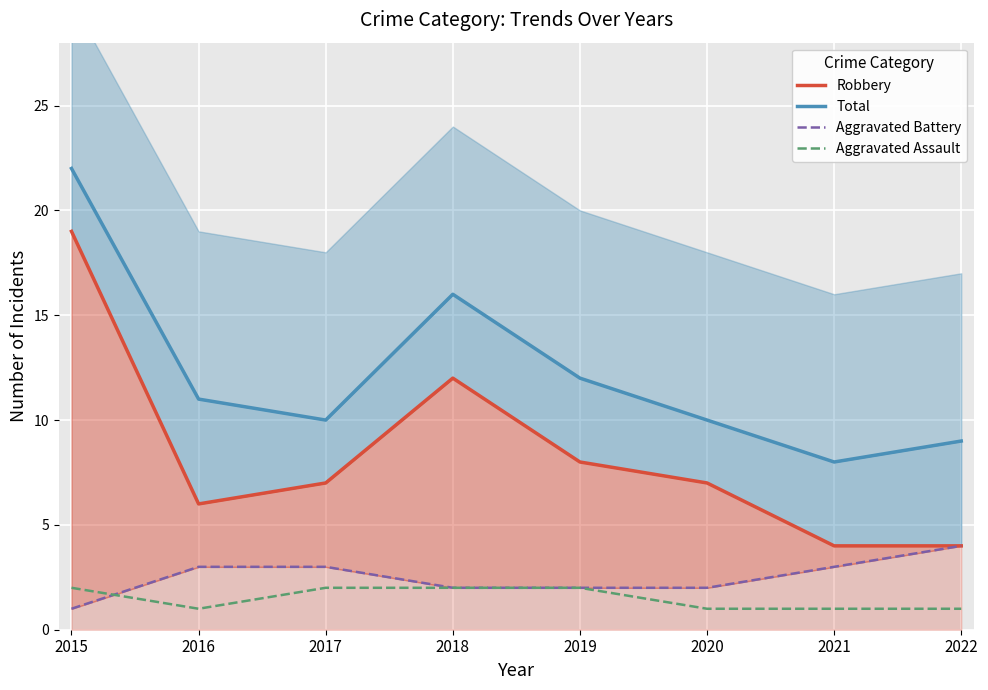

At 2017, list the series in order from largest to smallest.

Total, Robbery, Aggravated Battery, Aggravated Assault